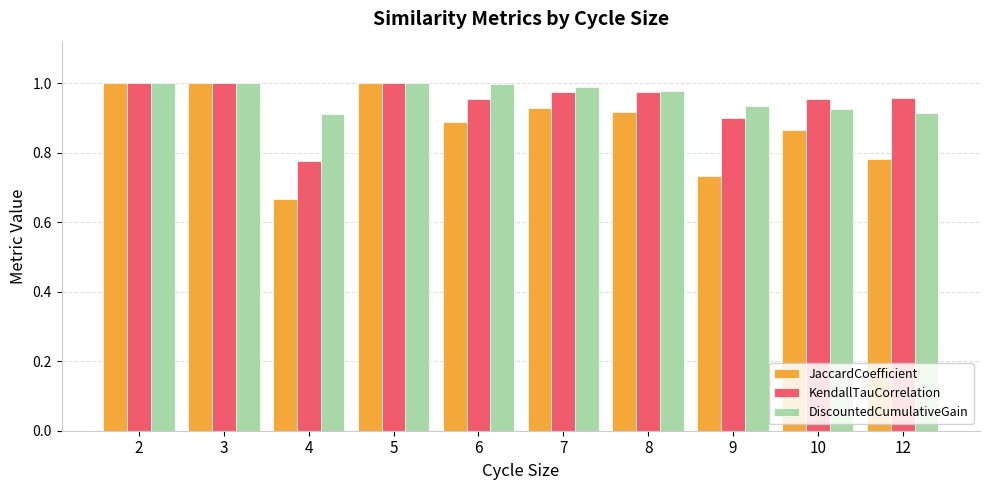

Which series has the largest range (max minus min)?

JaccardCoefficient